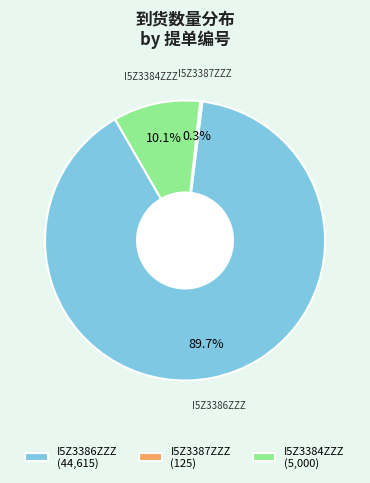

What is the largest slice in the pie chart?

I5Z3386ZZZ (44,615)